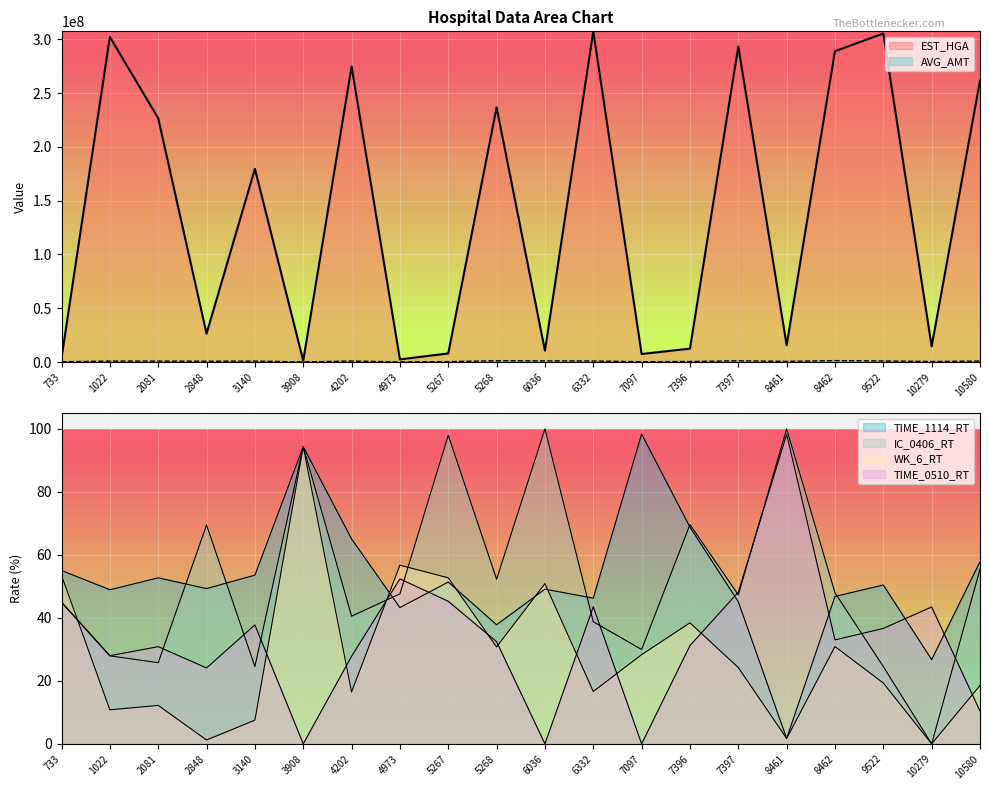

Reading left to right, extract all data points from this chart.

EST_HGA: 3867483.0	302062686.0	226569010.0	26374746.0	179556860.0	1180352.0	274621848.0	2423688.0	7977748.0	236630759.0	10536649.0	307309435.0	7436609.0	12412324.0	293270313.0	15660165.0	288877574.0	305276465.0	14524296.0	261473519.0
AVG_AMT: 250443.0	855115.0	841271.0	747339.0	843062.0	118130.0	911056.0	114538.0	372500.0	1159208.0	1030020.0	943683.0	290684.0	469334.0	1123865.0	585980.0	1290528.0	951165.0	473302.0	852490.0
TIME_1114_RT: 55.0	48.9	52.7	49.3	53.6	94.4	65.0	43.3	51.4	37.8	49.1	46.3	98.3	68.8	45.1	1.7	46.8	50.4	26.8	57.8
IC_0406_RT: 45.0	27.9	25.8	69.5	24.5	94.4	40.5	47.6	98.0	52.3	100.0	38.8	30.0	69.6	47.3	100.0	48.0	24.5	0.0	55.5
WK_6_RT: 53.5	10.8	12.2	1.2	7.5	94.4	16.5	56.7	52.7	30.8	50.9	16.6	28.3	38.4	24.2	1.7	30.9	19.3	0.0	18.5
TIME_0510_RT: 45.0	28.0	30.9	24.1	37.8	0.0	27.8	52.4	45.3	32.4	0.0	43.5	0.0	31.2	48.2	98.3	33.0	36.6	43.5	10.4